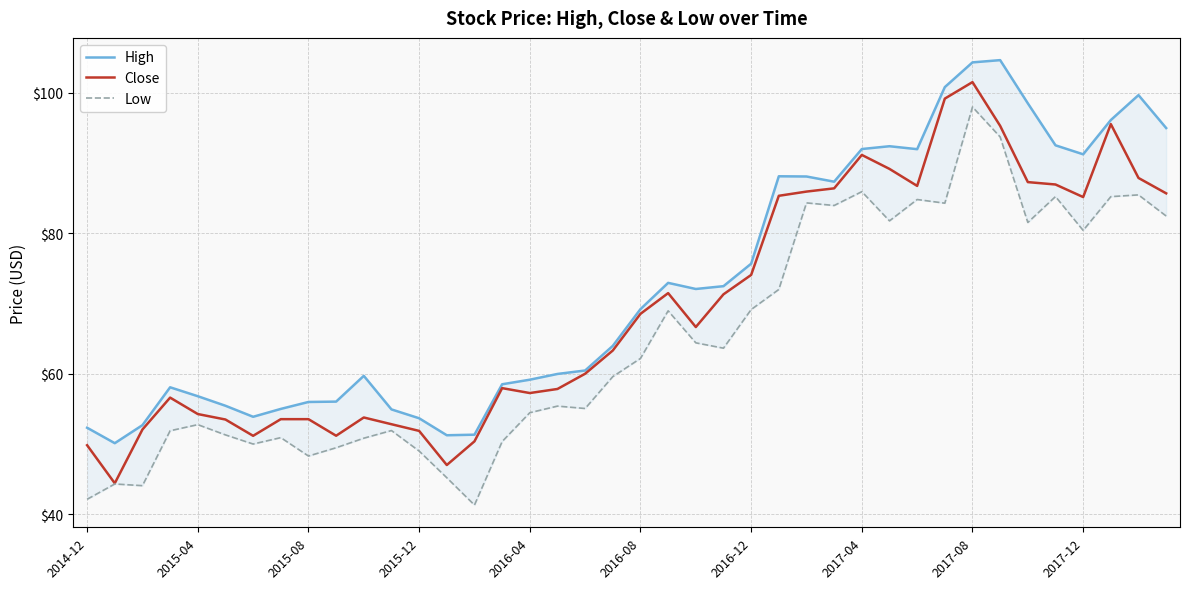

What is the value of the Close point at the 10th from the left?

51.2